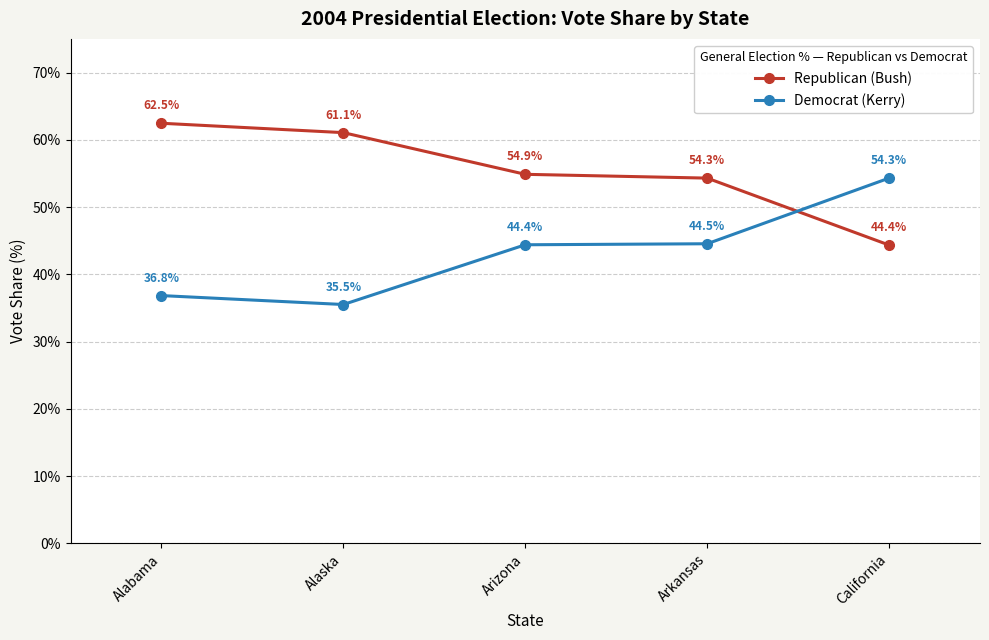

True or false: Republican (Bush) has more than 0 interior local peaks.

False